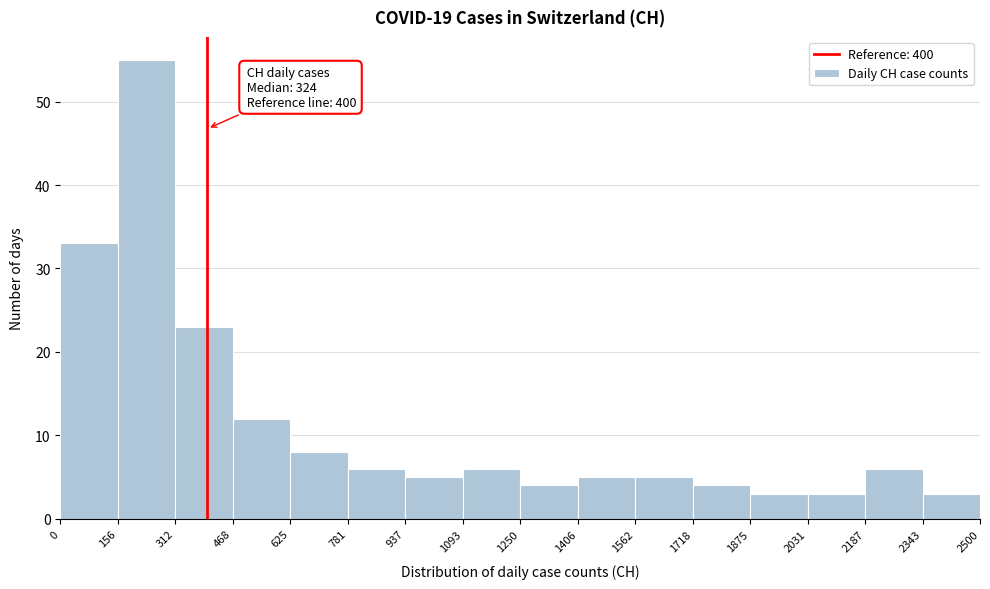

Over which range of the x-axis is the bar tallest?

156 to 312